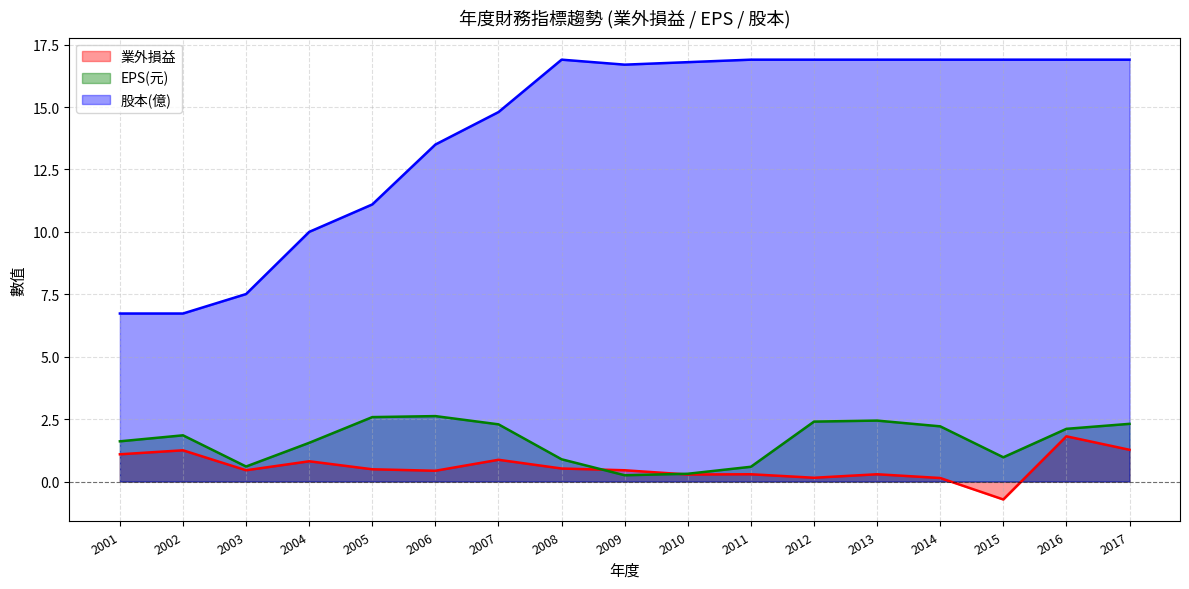

True or false: 業外損益 has a value of 0.7 at 2001.

False